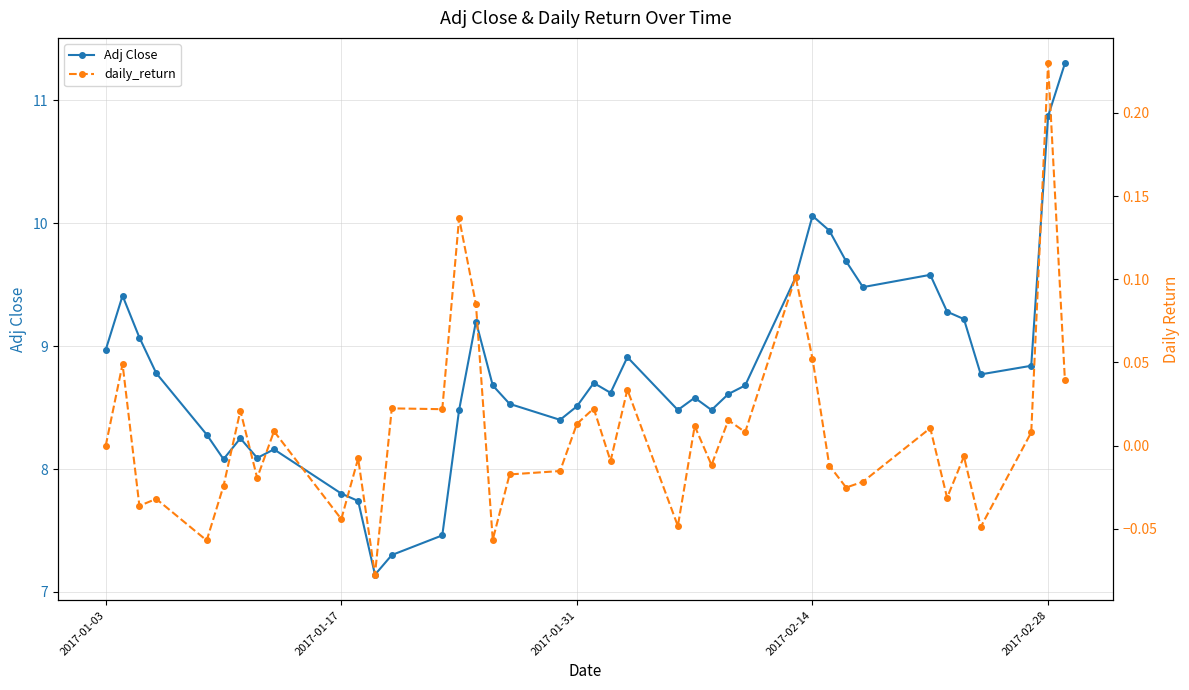

What is the minimum value for daily_return?

-0.1